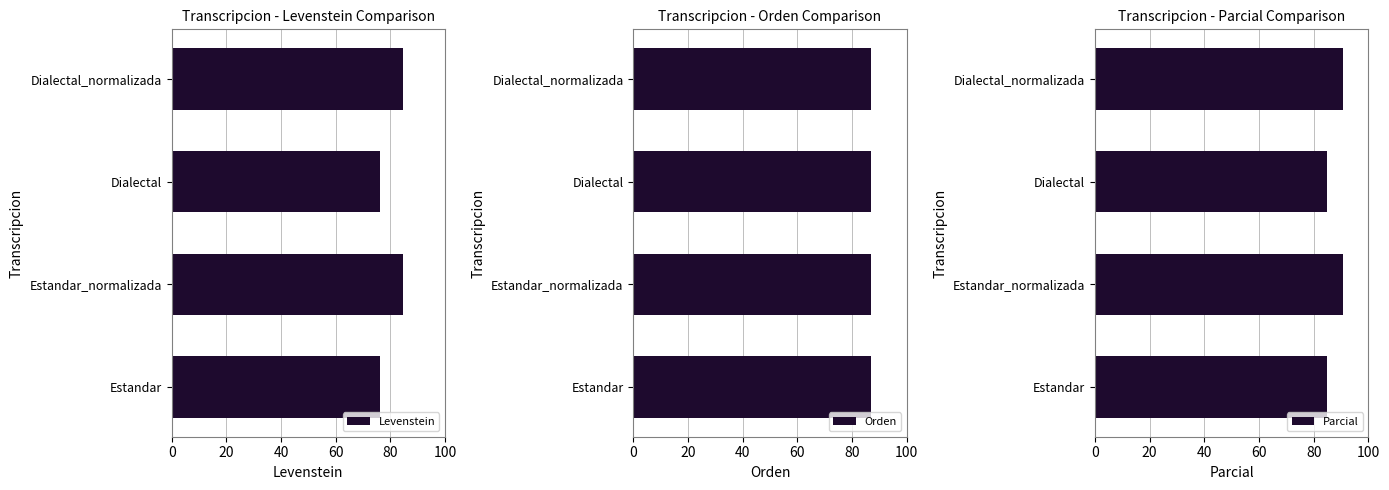

What value does the Levenstein series have at Estandar_normalizada?

84.7